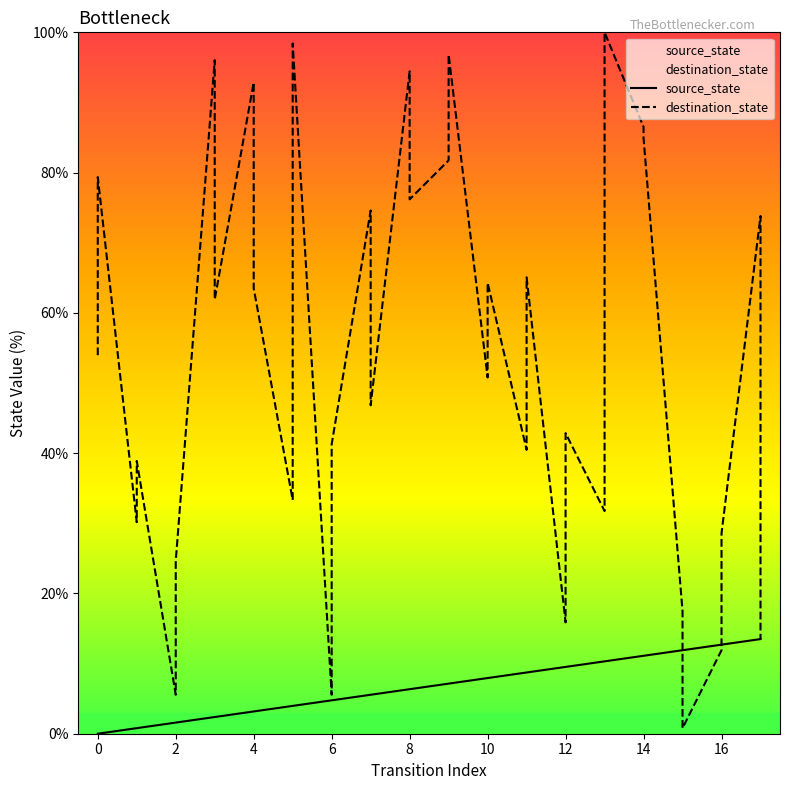

What is the label of the 24th point from the right?

6